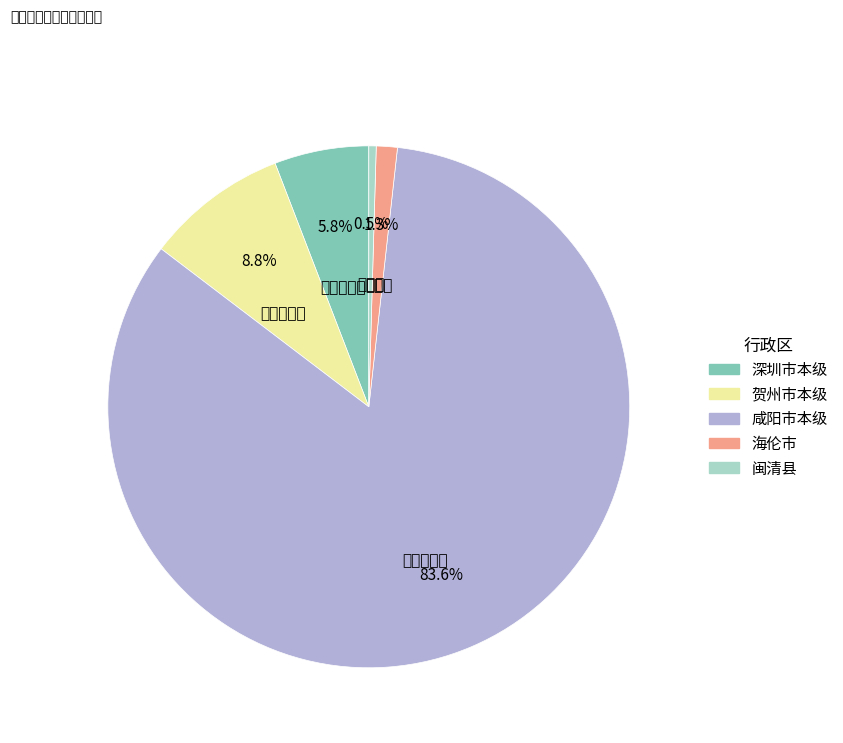

To the nearest percent, what portion does 贺州市本级 represent?

9%